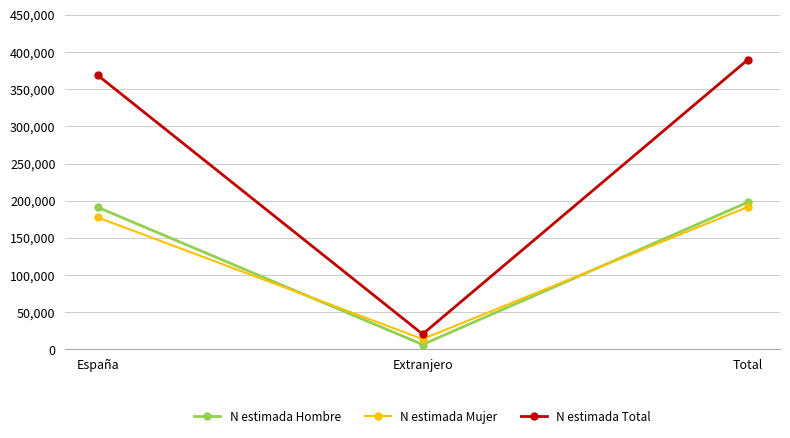

How many values in the N estimada Mujer series are below 177500?

1